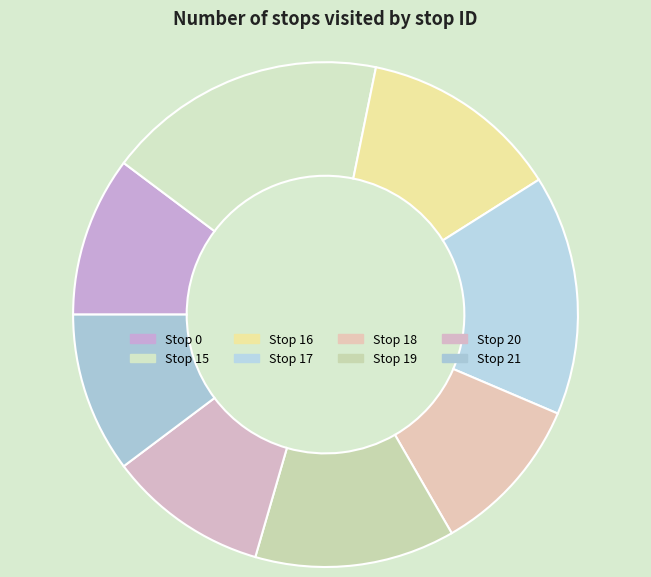

How many segments does this pie chart have?

8